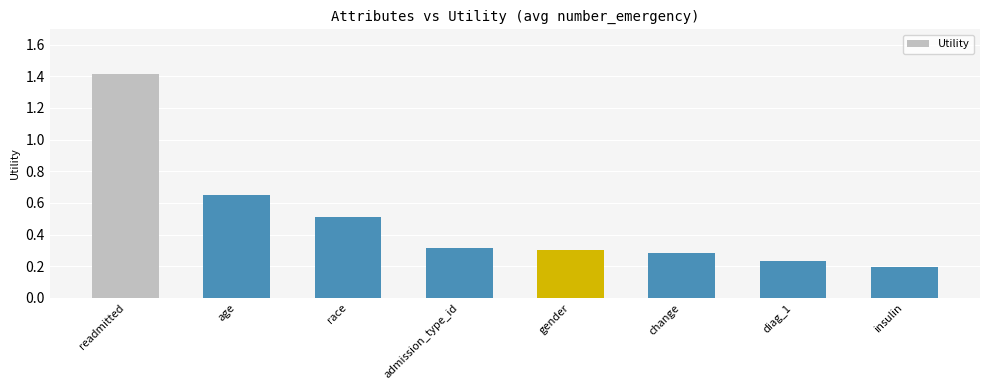

What is the difference between the values at insulin and admission_type_id?

0.1